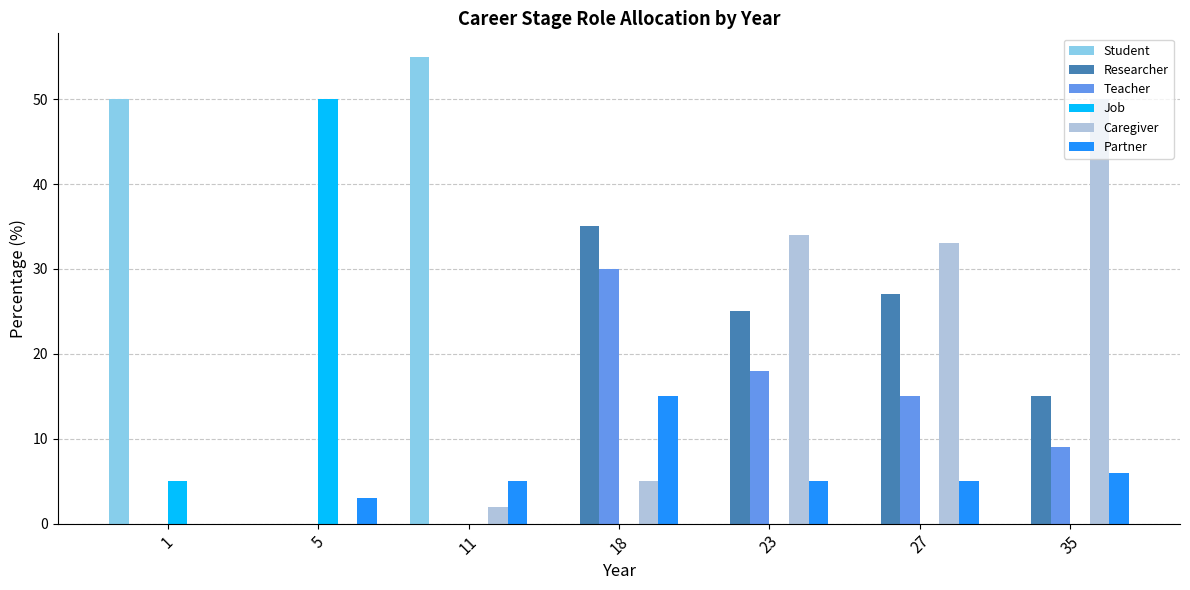

What is the sum of all Caregiver values?

124